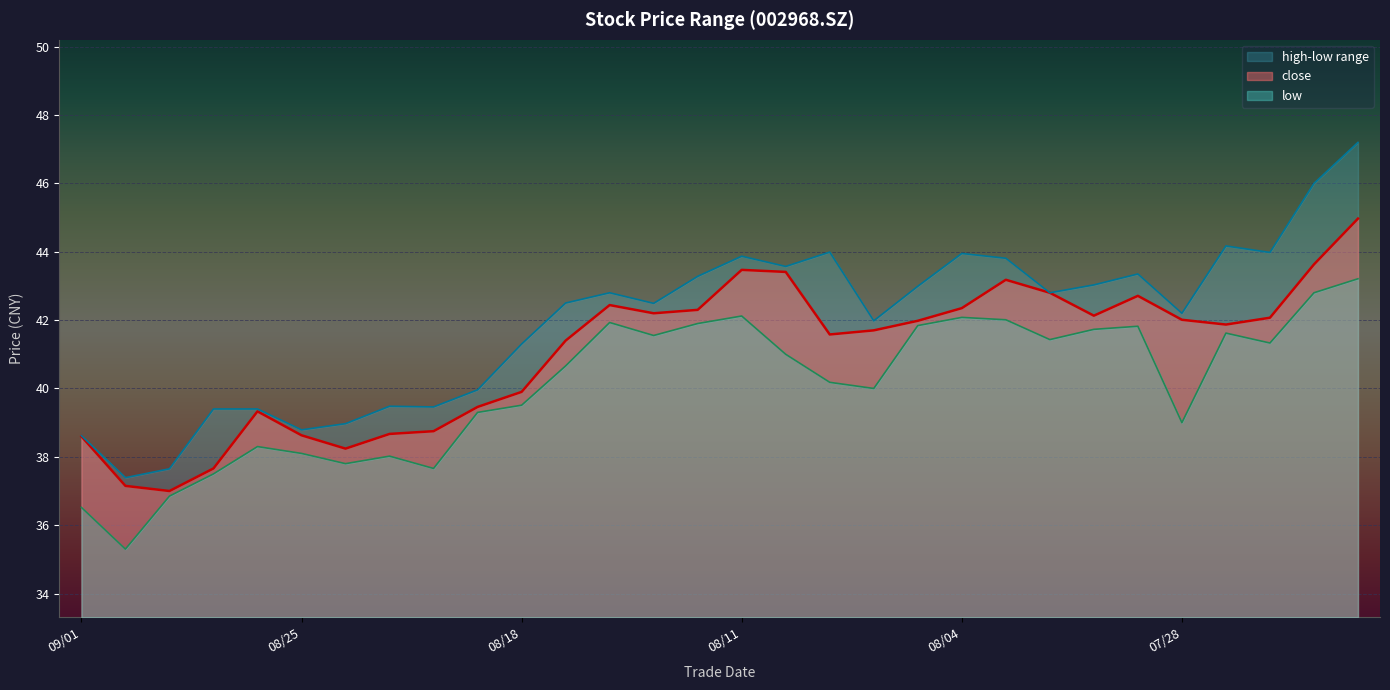

True or false: high and low cross at least once.

False